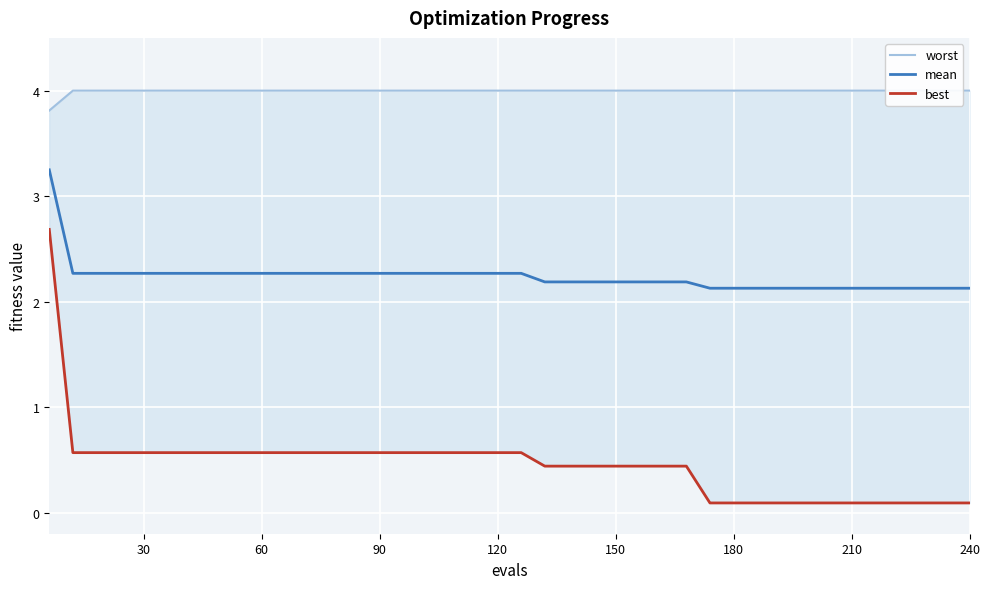

True or false: mean has a value of 2.3 at 120.

True